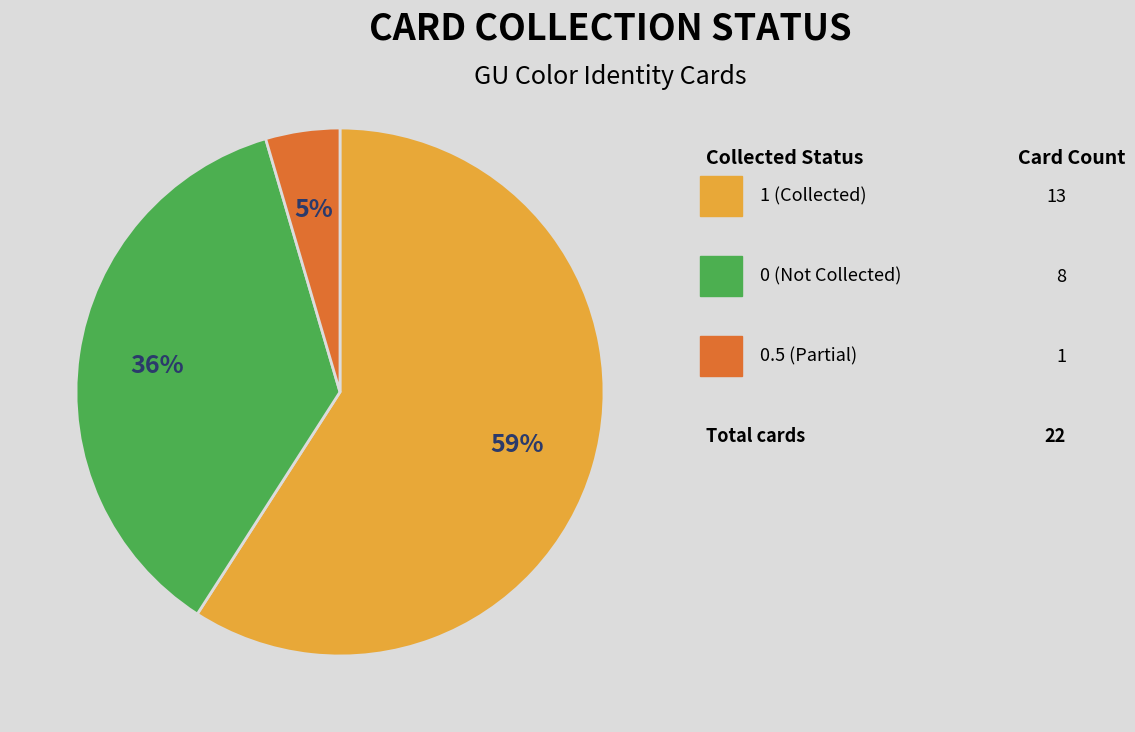

Is there any slice that represents more than half of the pie?

Yes